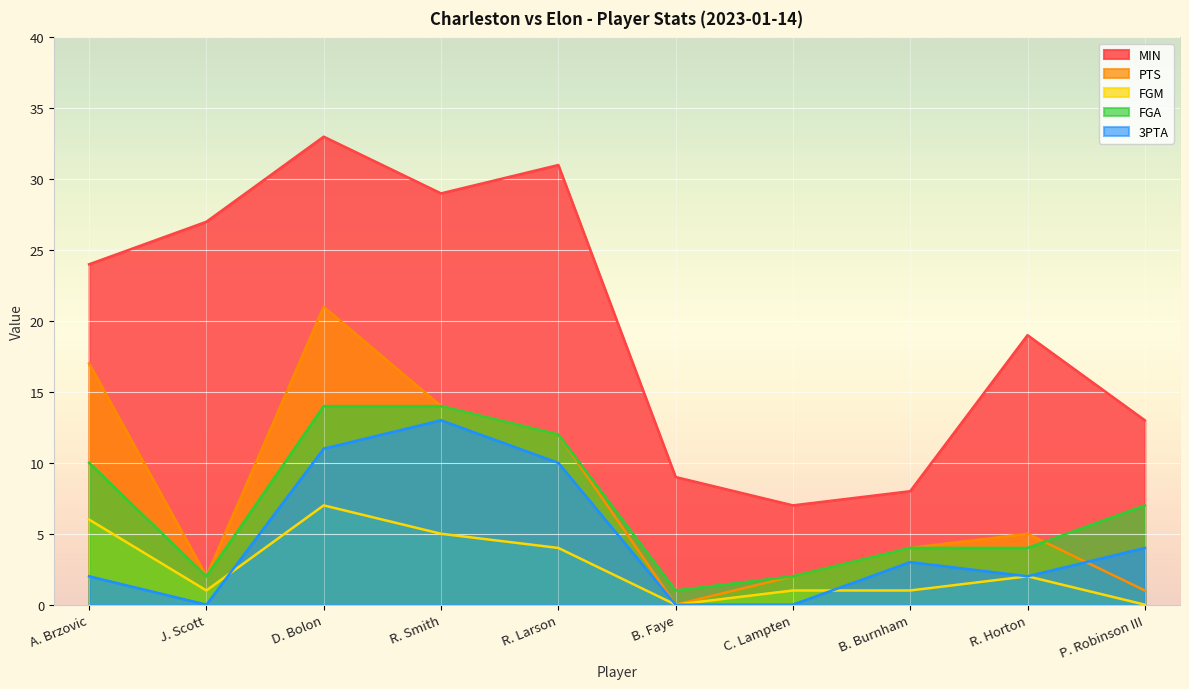

Is it true that FGA equals 14 at A. Brzovic?

False